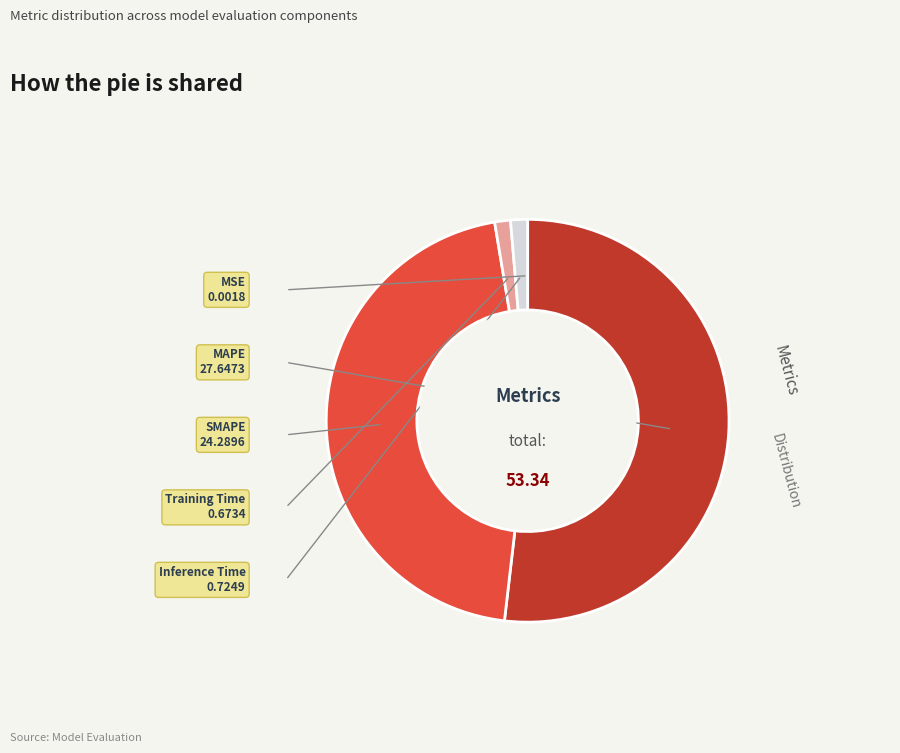

Is there a majority slice in this chart?

Yes